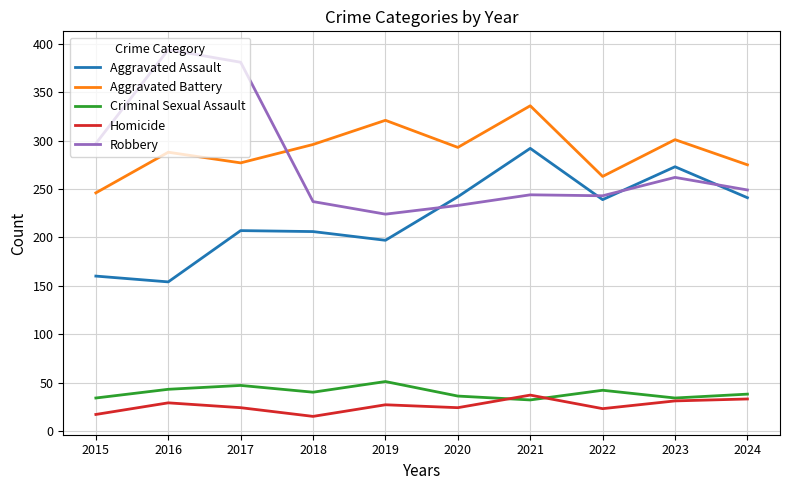

True or false: Robbery and Criminal Sexual Assault intersect in this chart.

False